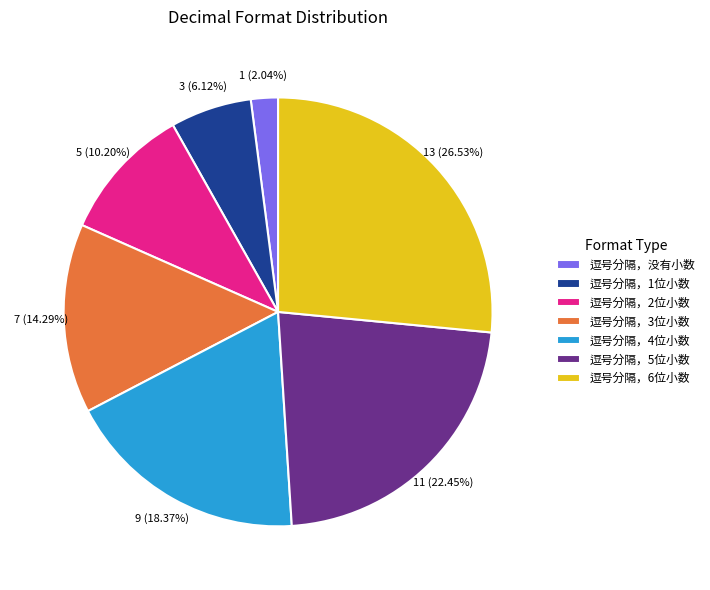

Does any single category account for the majority?

No